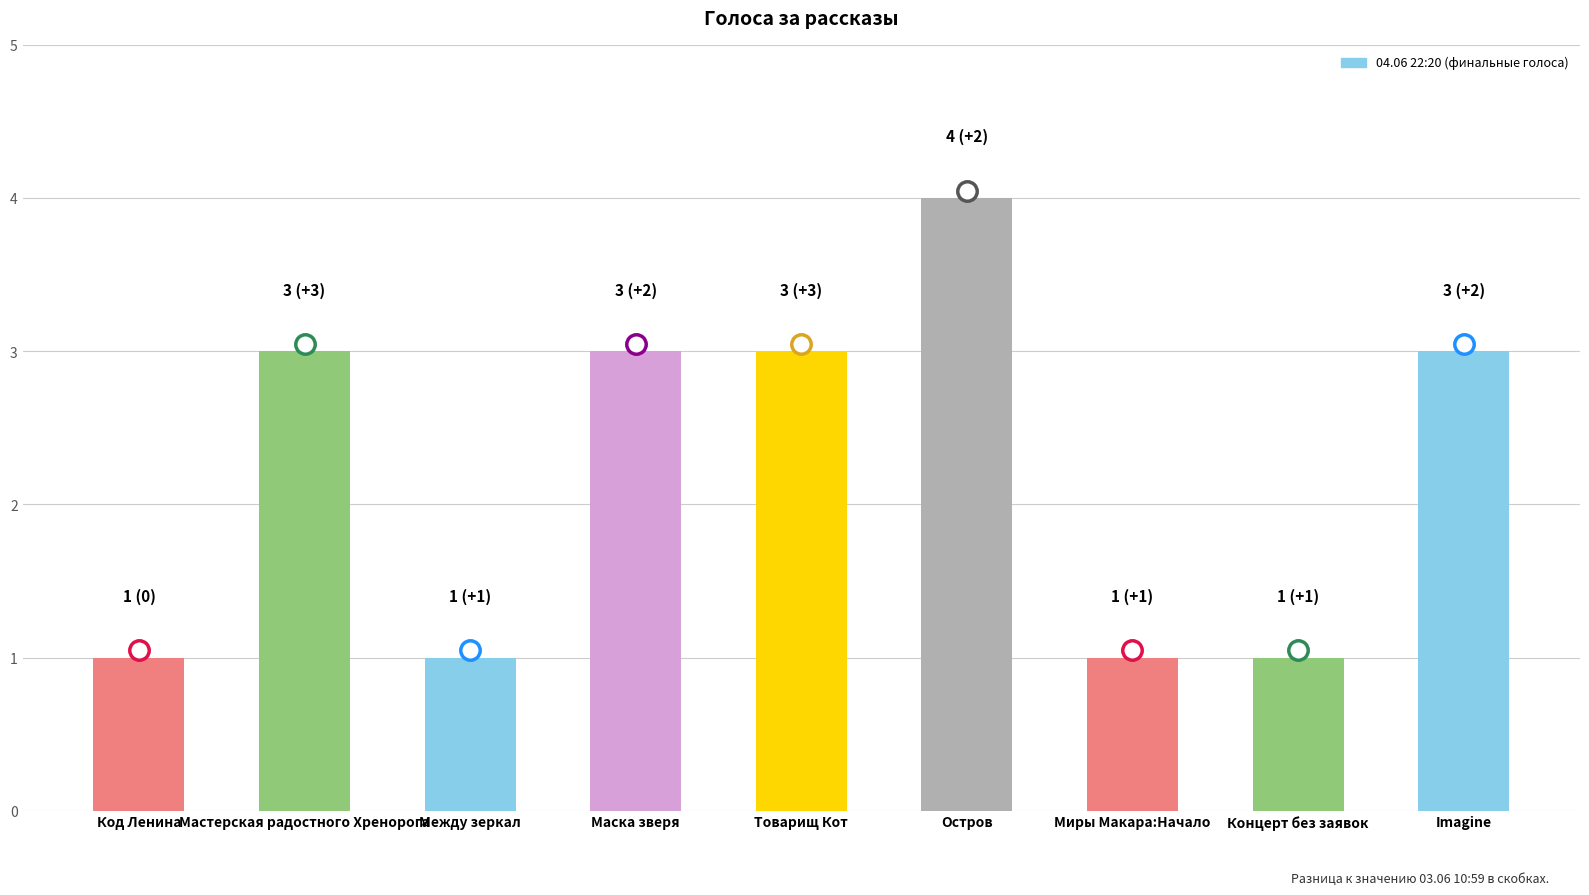

What is the label of the 5th bar from the right?

Товарищ Кот